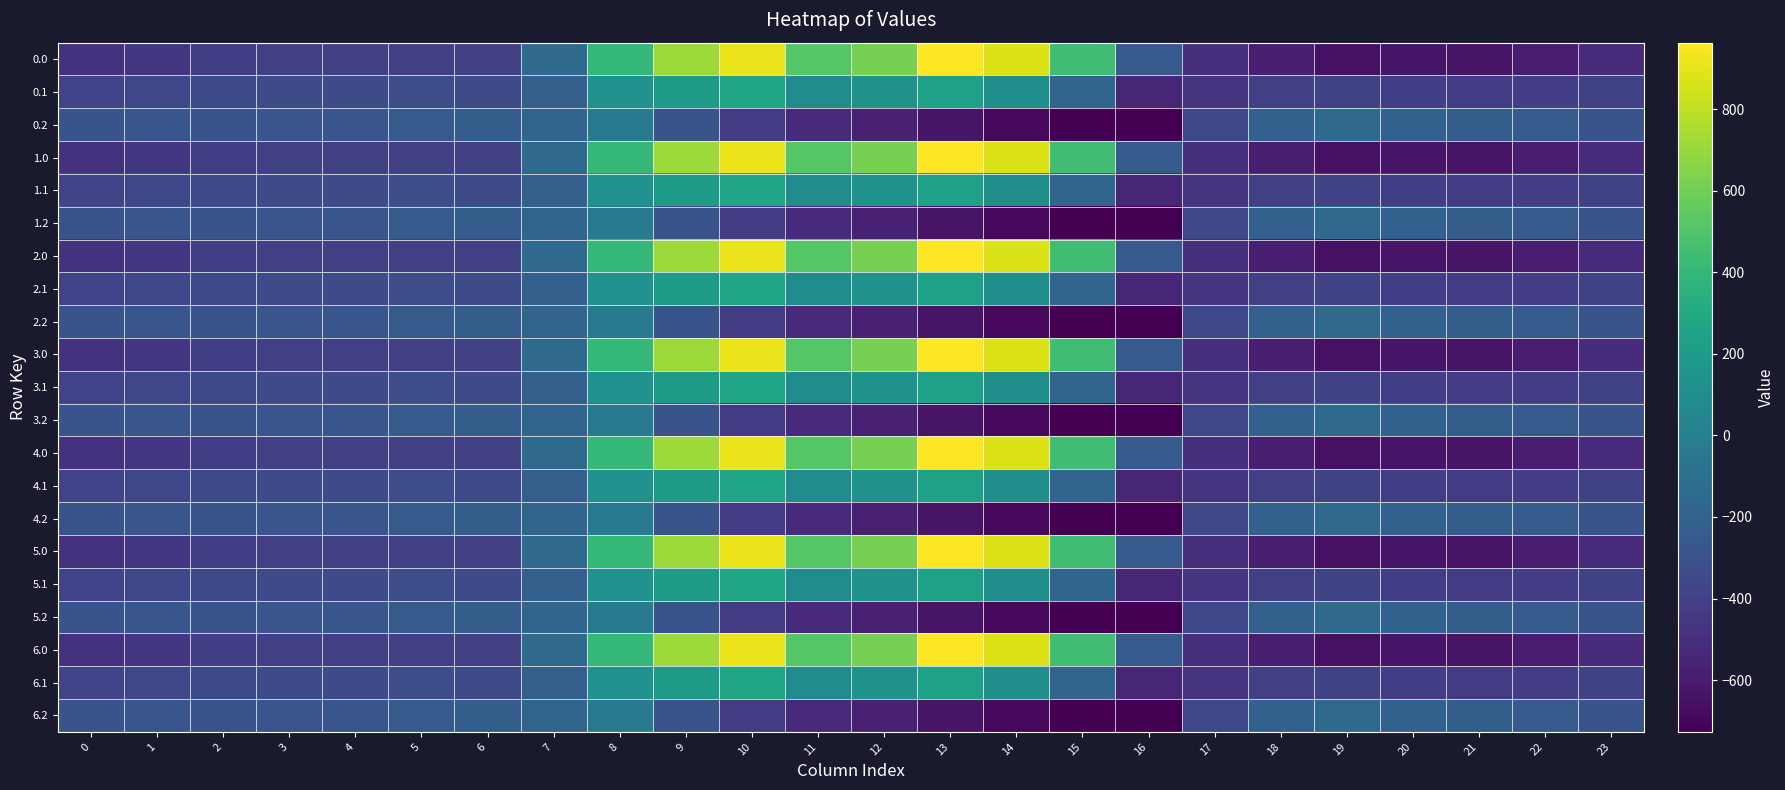

Reading right to left, transcribe all the data shown in this chart.

0.0: 23=-511.3	22=-592.3	21=-638.4	20=-629.9	19=-649.2	18=-586.7	17=-494.8	16=-250.9	15=443.0	14=870.3	13=962.7	12=619.4	11=516.0	10=916.2	9=716.9	8=395.3	7=-150.1	6=-408.0	5=-403.8	4=-404.9	3=-404.4	2=-410.3	1=-449.5	0=-482.0
0.1: 23=-399.4	22=-419.9	21=-432.4	20=-414.5	19=-400.2	18=-405.4	17=-466.6	16=-547.3	15=-173.1	14=113.7	13=241.5	12=134.6	11=87.0	10=274.1	9=191.1	8=125.2	7=-217.1	6=-332.2	5=-325.7	4=-339.6	3=-342.7	2=-347.9	1=-361.1	0=-384.6
0.2: 23=-287.5	22=-247.4	21=-226.4	20=-199.2	19=-151.0	18=-210.0	17=-362.4	16=-726.6	15=-725.8	14=-687.4	13=-640.4	12=-571.2	11=-520.6	10=-423.5	9=-288.5	8=-35.3	7=-176.6	6=-228.8	5=-245.0	4=-274.4	3=-281.0	2=-285.5	1=-272.7	0=-287.1
1.0: 23=-511.3	22=-592.3	21=-638.4	20=-629.9	19=-649.2	18=-586.7	17=-494.8	16=-250.9	15=443.0	14=870.3	13=962.7	12=619.4	11=516.0	10=916.2	9=716.9	8=395.3	7=-150.1	6=-408.0	5=-403.8	4=-404.9	3=-404.4	2=-410.3	1=-449.5	0=-482.0
1.1: 23=-399.4	22=-419.9	21=-432.4	20=-414.5	19=-400.2	18=-405.4	17=-466.6	16=-547.3	15=-173.1	14=113.7	13=241.5	12=134.6	11=87.0	10=274.1	9=191.1	8=125.2	7=-217.1	6=-332.2	5=-325.7	4=-339.6	3=-342.7	2=-347.9	1=-361.1	0=-384.6
1.2: 23=-287.5	22=-247.4	21=-226.4	20=-199.2	19=-151.0	18=-210.0	17=-362.4	16=-726.6	15=-725.8	14=-687.4	13=-640.4	12=-571.2	11=-520.6	10=-423.5	9=-288.5	8=-35.3	7=-176.6	6=-228.8	5=-245.0	4=-274.4	3=-281.0	2=-285.5	1=-272.7	0=-287.1
2.0: 23=-511.3	22=-592.3	21=-638.4	20=-629.9	19=-649.2	18=-586.7	17=-494.8	16=-250.9	15=443.0	14=870.3	13=962.7	12=619.4	11=516.0	10=916.2	9=716.9	8=395.3	7=-150.1	6=-408.0	5=-403.8	4=-404.9	3=-404.4	2=-410.3	1=-449.5	0=-482.0
2.1: 23=-399.4	22=-419.9	21=-432.4	20=-414.5	19=-400.2	18=-405.4	17=-466.6	16=-547.3	15=-173.1	14=113.7	13=241.5	12=134.6	11=87.0	10=274.1	9=191.1	8=125.2	7=-217.1	6=-332.2	5=-325.7	4=-339.6	3=-342.7	2=-347.9	1=-361.1	0=-384.6
2.2: 23=-287.5	22=-247.4	21=-226.4	20=-199.2	19=-151.0	18=-210.0	17=-362.4	16=-726.6	15=-725.8	14=-687.4	13=-640.4	12=-571.2	11=-520.6	10=-423.5	9=-288.5	8=-35.3	7=-176.6	6=-228.8	5=-245.0	4=-274.4	3=-281.0	2=-285.5	1=-272.7	0=-287.1
3.0: 23=-511.3	22=-592.3	21=-638.4	20=-629.9	19=-649.2	18=-586.7	17=-494.8	16=-250.9	15=443.0	14=870.3	13=962.7	12=619.4	11=516.0	10=916.2	9=716.9	8=395.3	7=-150.1	6=-408.0	5=-403.8	4=-404.9	3=-404.4	2=-410.3	1=-449.5	0=-482.0
3.1: 23=-399.4	22=-419.9	21=-432.4	20=-414.5	19=-400.2	18=-405.4	17=-466.6	16=-547.3	15=-173.1	14=113.7	13=241.5	12=134.6	11=87.0	10=274.1	9=191.1	8=125.2	7=-217.1	6=-332.2	5=-325.7	4=-339.6	3=-342.7	2=-347.9	1=-361.1	0=-384.6
3.2: 23=-287.5	22=-247.4	21=-226.4	20=-199.2	19=-151.0	18=-210.0	17=-362.4	16=-726.6	15=-725.8	14=-687.4	13=-640.4	12=-571.2	11=-520.6	10=-423.5	9=-288.5	8=-35.3	7=-176.6	6=-228.8	5=-245.0	4=-274.4	3=-281.0	2=-285.5	1=-272.7	0=-287.1
4.0: 23=-511.3	22=-592.3	21=-638.4	20=-629.9	19=-649.2	18=-586.7	17=-494.8	16=-250.9	15=443.0	14=870.3	13=962.7	12=619.4	11=516.0	10=916.2	9=716.9	8=395.3	7=-150.1	6=-408.0	5=-403.8	4=-404.9	3=-404.4	2=-410.3	1=-449.5	0=-482.0
4.1: 23=-399.4	22=-419.9	21=-432.4	20=-414.5	19=-400.2	18=-405.4	17=-466.6	16=-547.3	15=-173.1	14=113.7	13=241.5	12=134.6	11=87.0	10=274.1	9=191.1	8=125.2	7=-217.1	6=-332.2	5=-325.7	4=-339.6	3=-342.7	2=-347.9	1=-361.1	0=-384.6
4.2: 23=-287.5	22=-247.4	21=-226.4	20=-199.2	19=-151.0	18=-210.0	17=-362.4	16=-726.6	15=-725.8	14=-687.4	13=-640.4	12=-571.2	11=-520.6	10=-423.5	9=-288.5	8=-35.3	7=-176.6	6=-228.8	5=-245.0	4=-274.4	3=-281.0	2=-285.5	1=-272.7	0=-287.1
5.0: 23=-511.3	22=-592.3	21=-638.4	20=-629.9	19=-649.2	18=-586.7	17=-494.8	16=-250.9	15=443.0	14=870.3	13=962.7	12=619.4	11=516.0	10=916.2	9=716.9	8=395.3	7=-150.1	6=-408.0	5=-403.8	4=-404.9	3=-404.4	2=-410.3	1=-449.5	0=-482.0
5.1: 23=-399.4	22=-419.9	21=-432.4	20=-414.5	19=-400.2	18=-405.4	17=-466.6	16=-547.3	15=-173.1	14=113.7	13=241.5	12=134.6	11=87.0	10=274.1	9=191.1	8=125.2	7=-217.1	6=-332.2	5=-325.7	4=-339.6	3=-342.7	2=-347.9	1=-361.1	0=-384.6
5.2: 23=-287.5	22=-247.4	21=-226.4	20=-199.2	19=-151.0	18=-210.0	17=-362.4	16=-726.6	15=-725.8	14=-687.4	13=-640.4	12=-571.2	11=-520.6	10=-423.5	9=-288.5	8=-35.3	7=-176.6	6=-228.8	5=-245.0	4=-274.4	3=-281.0	2=-285.5	1=-272.7	0=-287.1
6.0: 23=-511.3	22=-592.3	21=-638.4	20=-629.9	19=-649.2	18=-586.7	17=-494.8	16=-250.9	15=443.0	14=870.3	13=962.7	12=619.4	11=516.0	10=916.2	9=716.9	8=395.3	7=-150.1	6=-408.0	5=-403.8	4=-404.9	3=-404.4	2=-410.3	1=-449.5	0=-482.0
6.1: 23=-399.4	22=-419.9	21=-432.4	20=-414.5	19=-400.2	18=-405.4	17=-466.6	16=-547.3	15=-173.1	14=113.7	13=241.5	12=134.6	11=87.0	10=274.1	9=191.1	8=125.2	7=-217.1	6=-332.2	5=-325.7	4=-339.6	3=-342.7	2=-347.9	1=-361.1	0=-384.6
6.2: 23=-287.5	22=-247.4	21=-226.4	20=-199.2	19=-151.0	18=-210.0	17=-362.4	16=-726.6	15=-725.8	14=-687.4	13=-640.4	12=-571.2	11=-520.6	10=-423.5	9=-288.5	8=-35.3	7=-176.6	6=-228.8	5=-245.0	4=-274.4	3=-281.0	2=-285.5	1=-272.7	0=-287.1